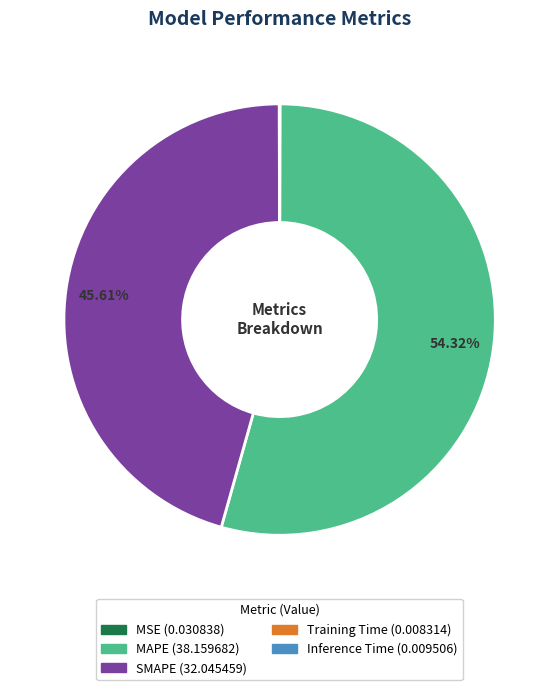

Does any single category account for the majority?

Yes